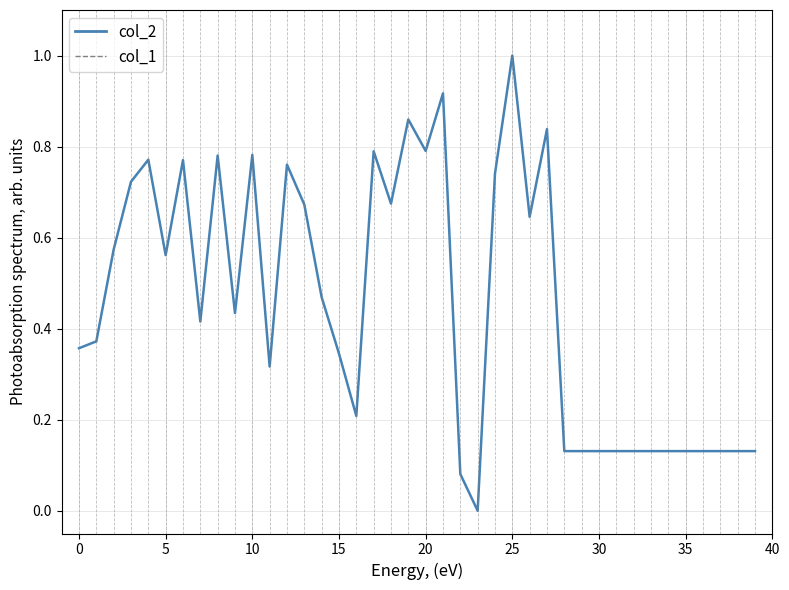

What is the change in value from 17 to 18?

-0.1